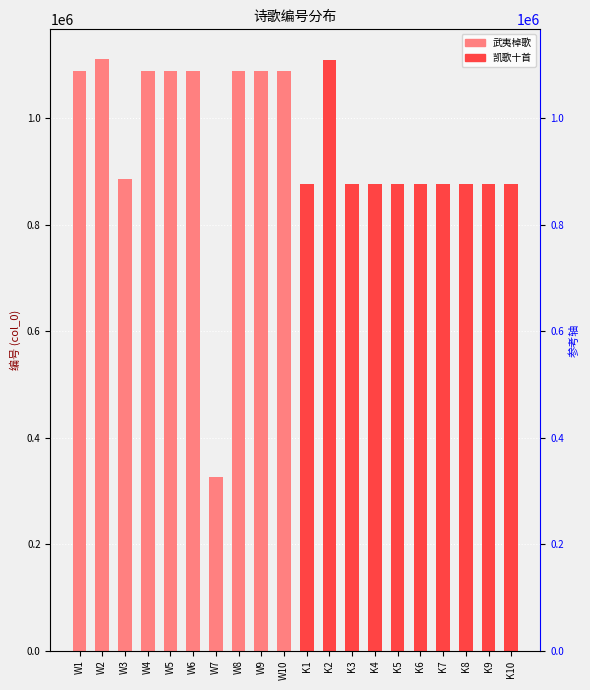

What is the difference between the maximum and minimum values in the 凯歌十首 series?

233588